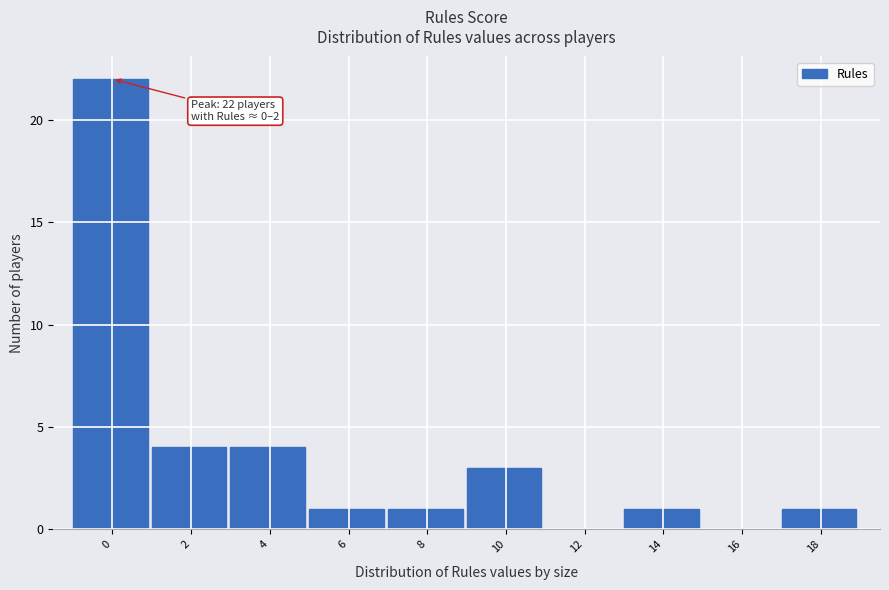

Reading left to right, transcribe all the data shown in this chart.

0=22	2=4	4=4	6=1	8=1	10=3	12=0	14=1	16=0	18=1